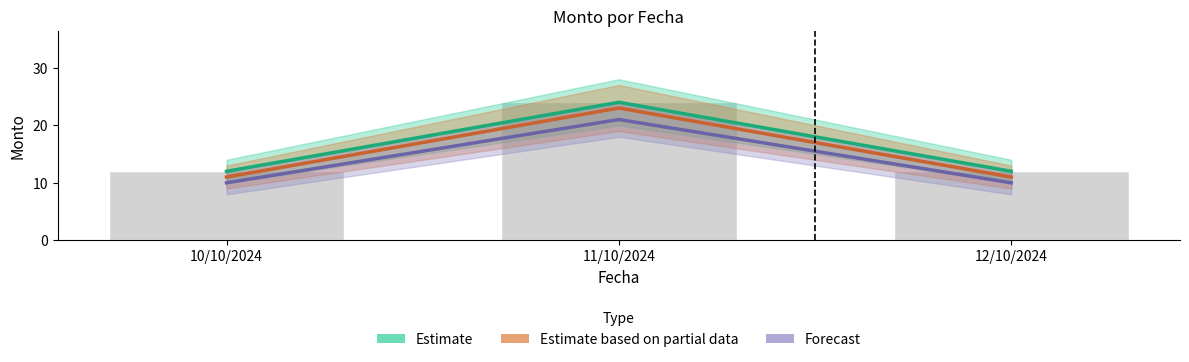

Is it true that Estimate equals 12 at 10/10/2024?

True